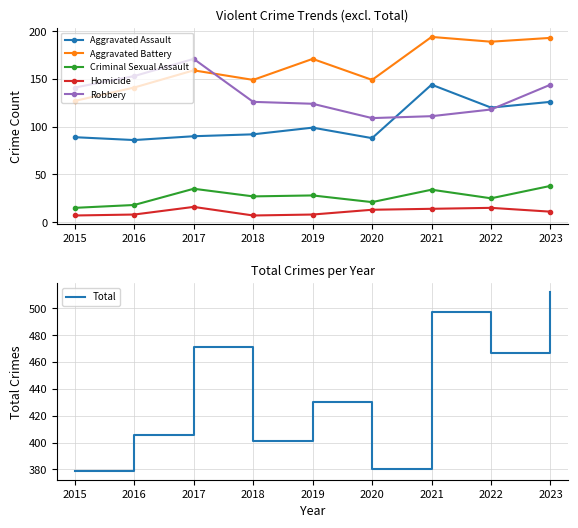

At which category does the chart reach its peak across all series?

2023